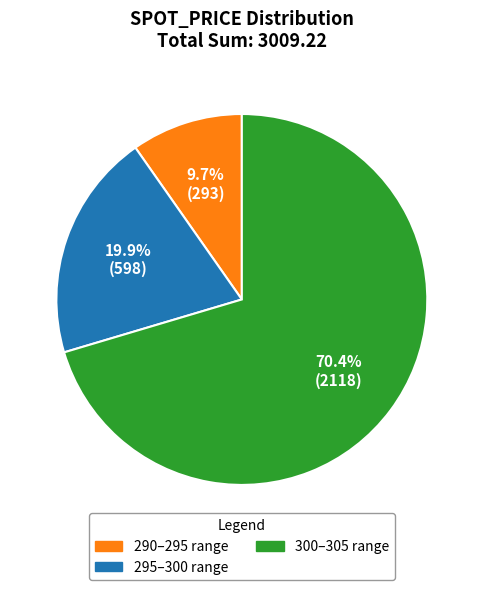

Is there any slice that represents more than half of the pie?

Yes